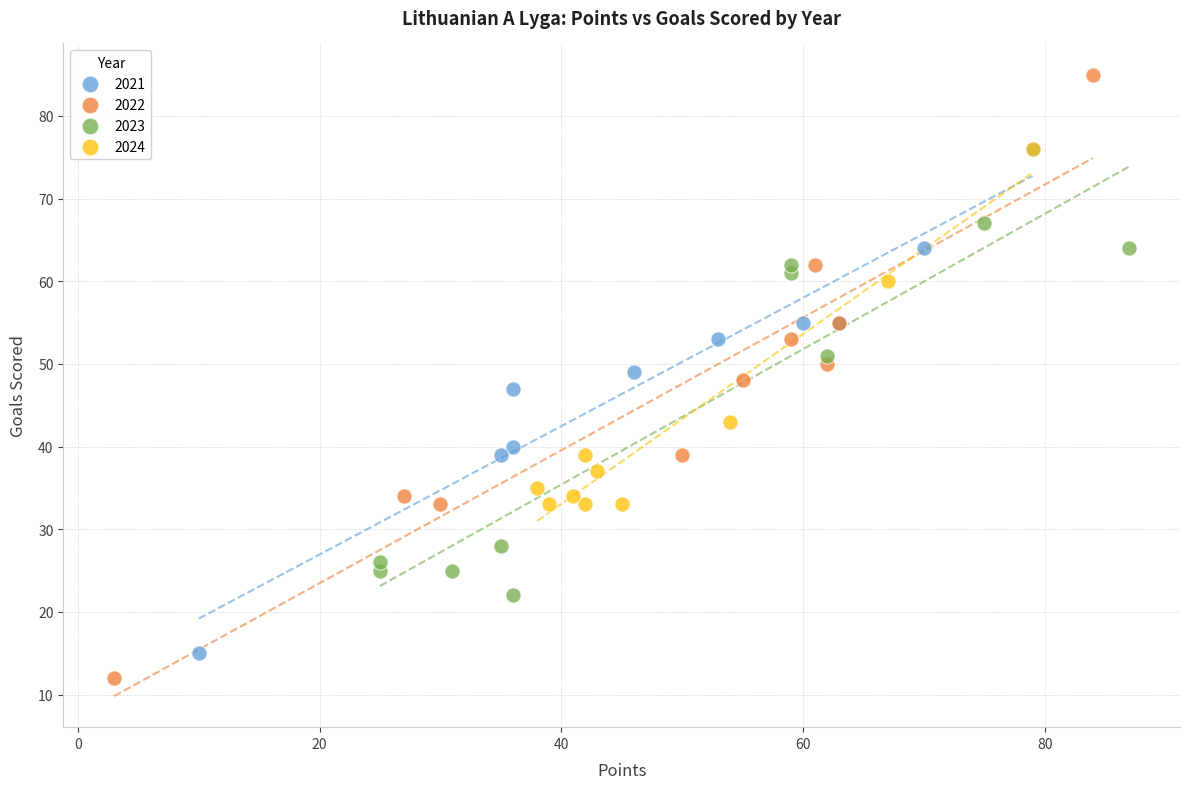

Which series contains the highest Y value?

2022